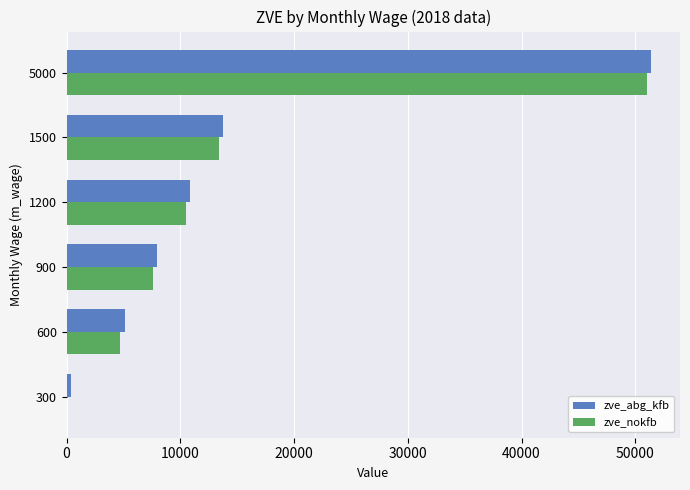

Where is zve_nokfb nearest to the value 25502?

1500